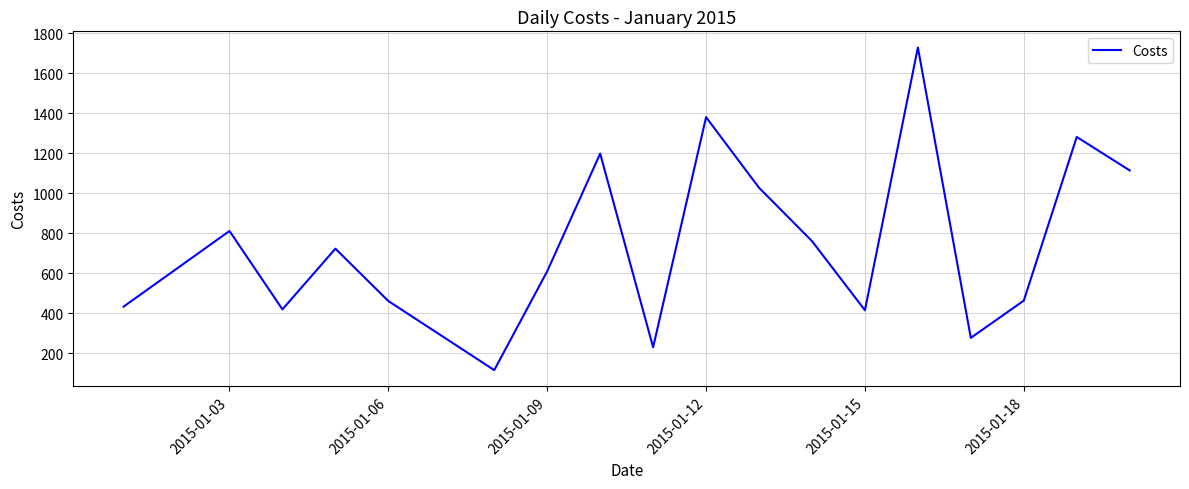

What is the minimum value shown in the chart?

114.5